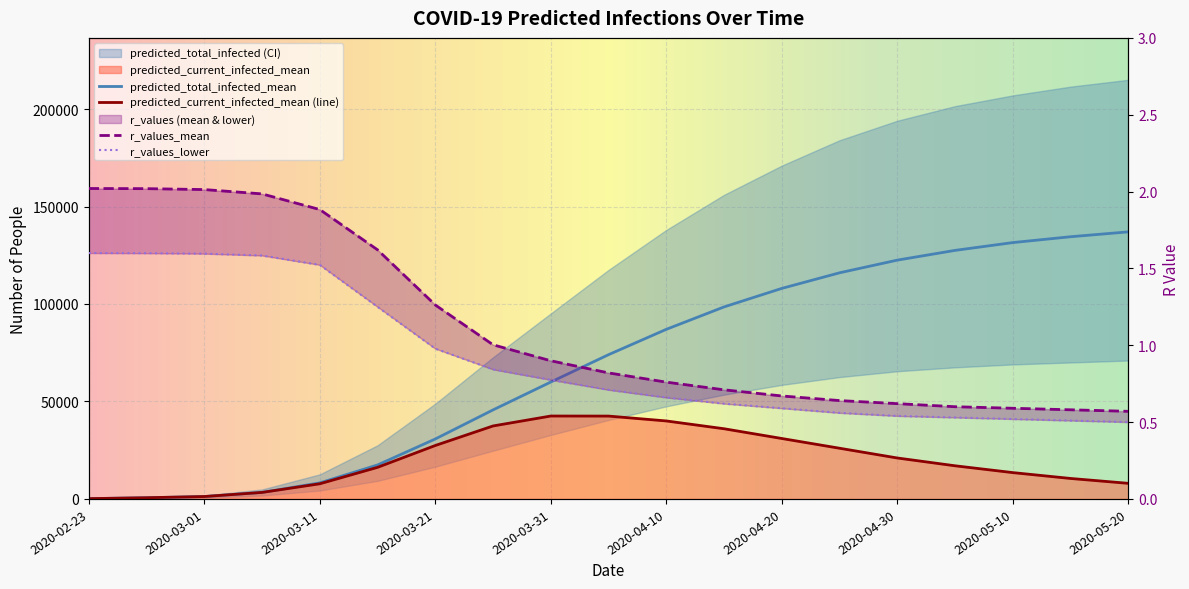

What is the value of the predicted_total_infected_mean point at the 19th from the left?

137000.0